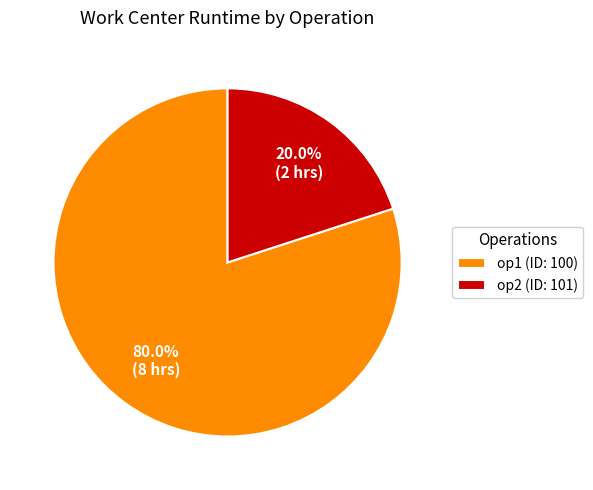

What portion of the pie excludes op2 (ID: 101)?

80.0%